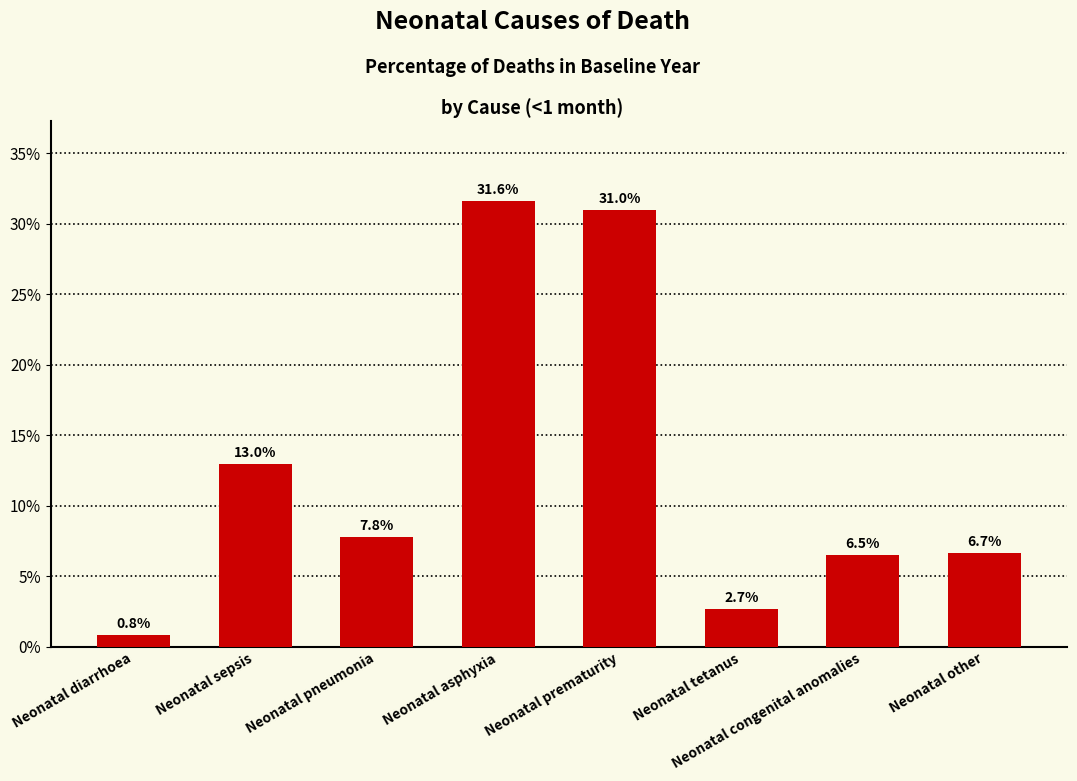

Between Neonatal congenital anomalies and Neonatal diarrhoea, which is larger?

Neonatal congenital anomalies